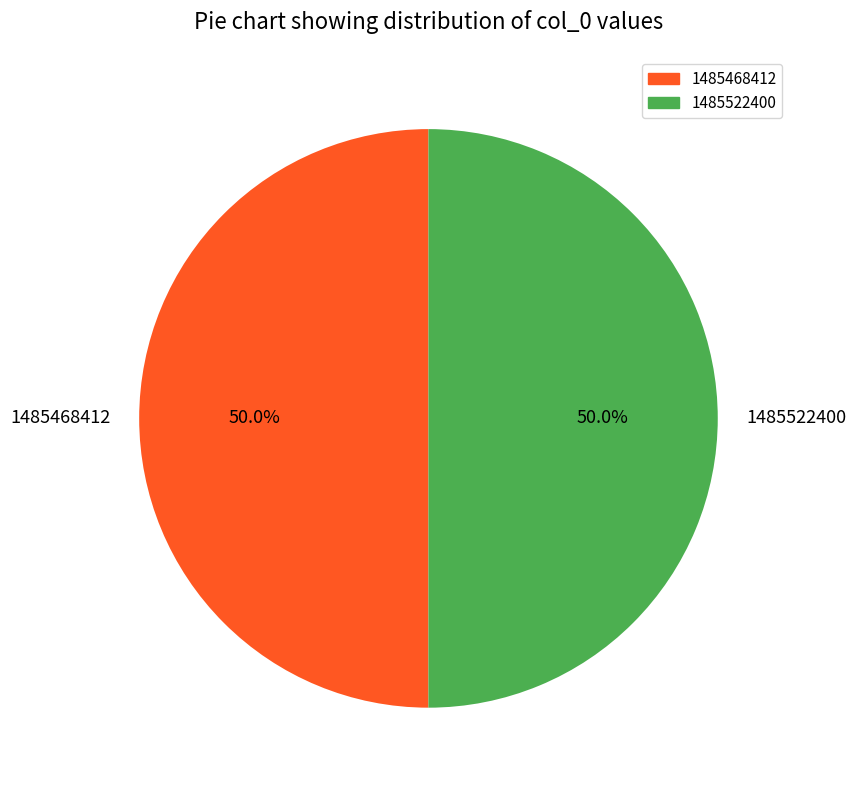

Do 1485468412 and 1485522400 together represent more than half of the pie?

Yes